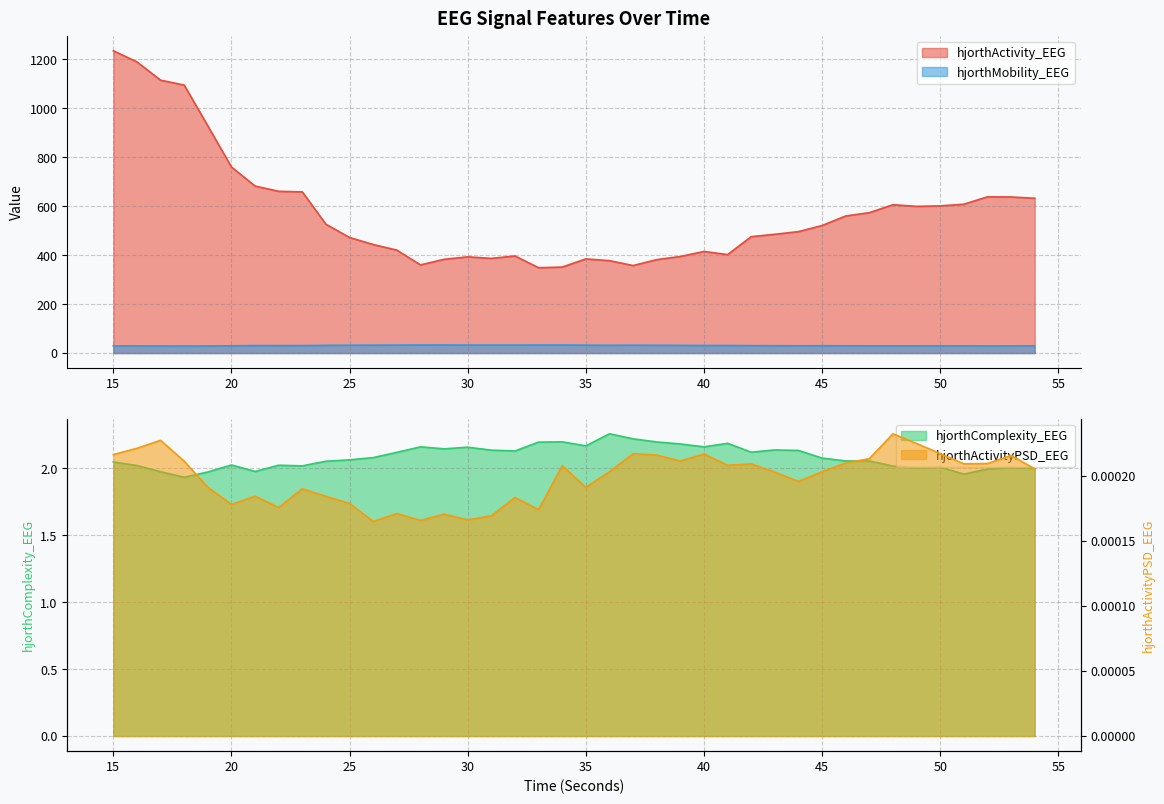

List the series in order of their peak value, highest first.

hjorthActivity_EEG, hjorthMobility_EEG, hjorthComplexity_EEG, hjorthActivityPSD_EEG